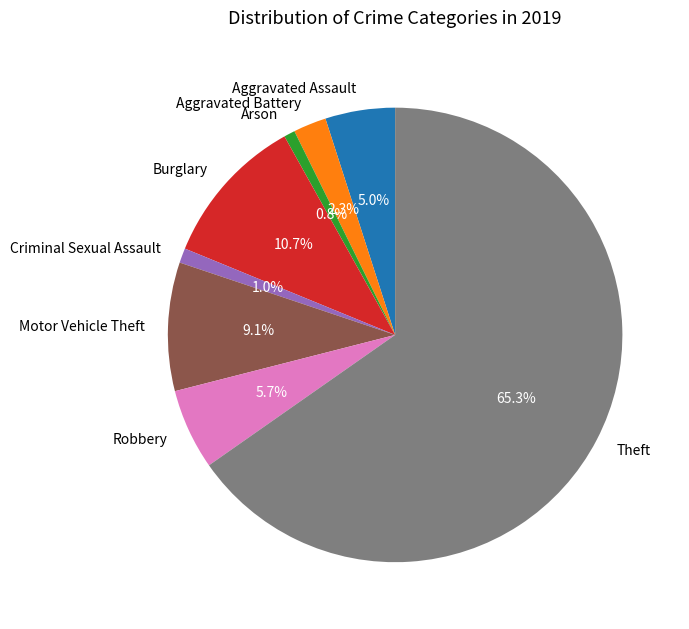

To the nearest percent, what percentage of the pie is Motor Vehicle Theft?

9%